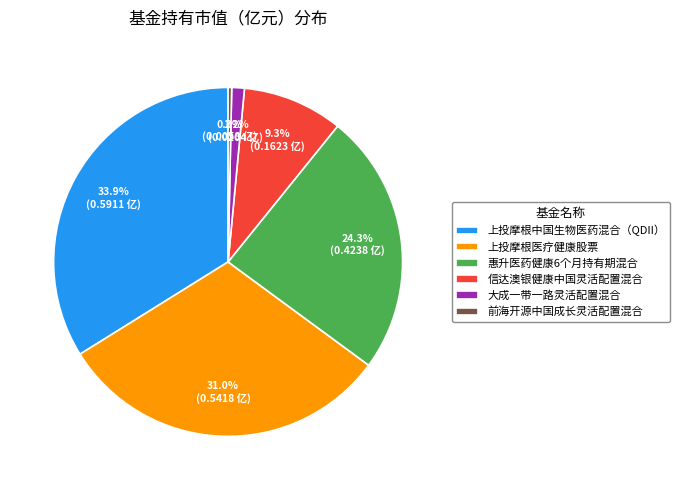

Which has a higher value, 惠升医药健康6个月持有期混合 or 上投摩根医疗健康股票?

上投摩根医疗健康股票